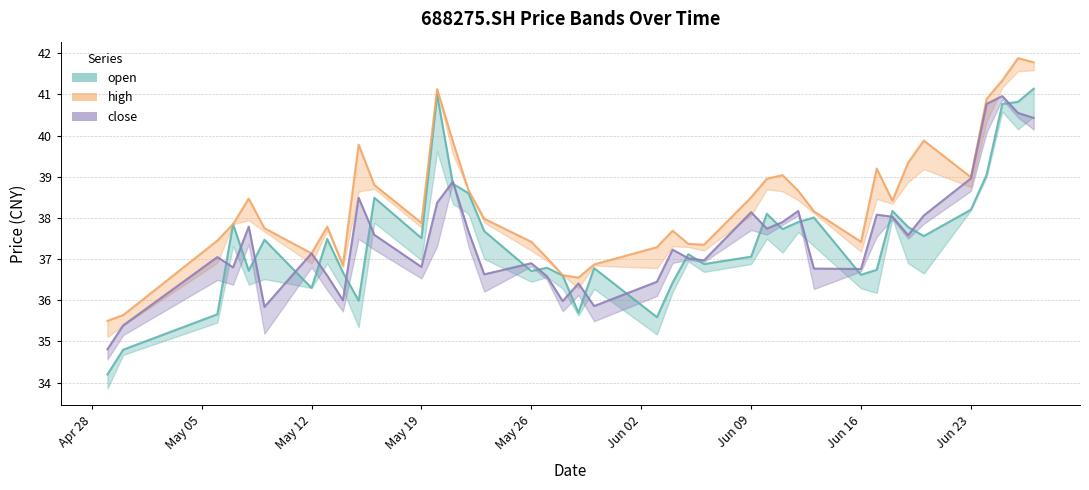

Is it true that close equals 40.8 at 20250624?

True